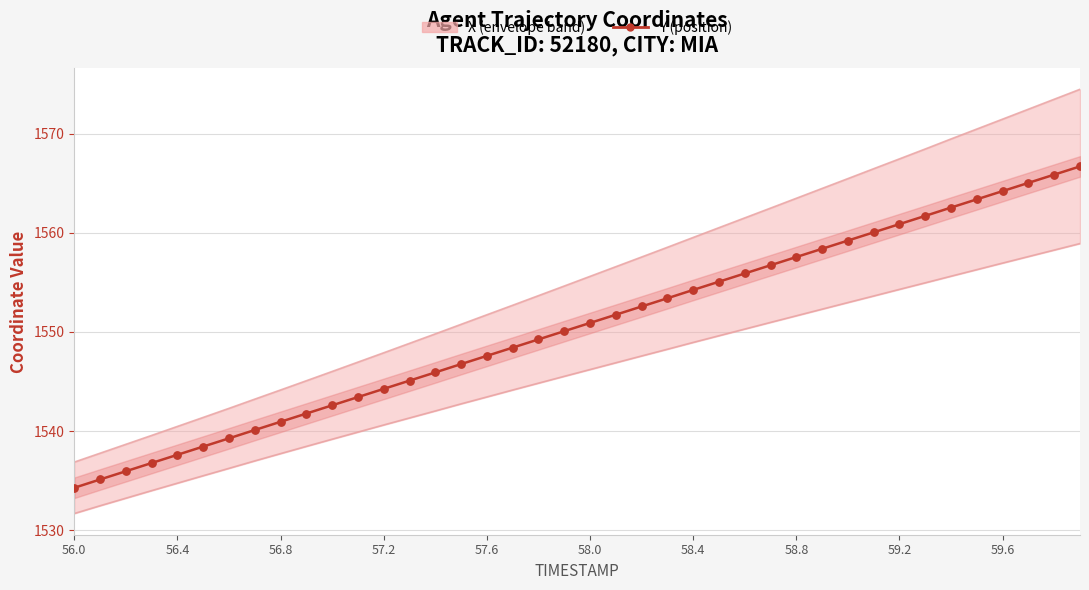

Which series reaches the maximum Y coordinate?

X (upper bound)